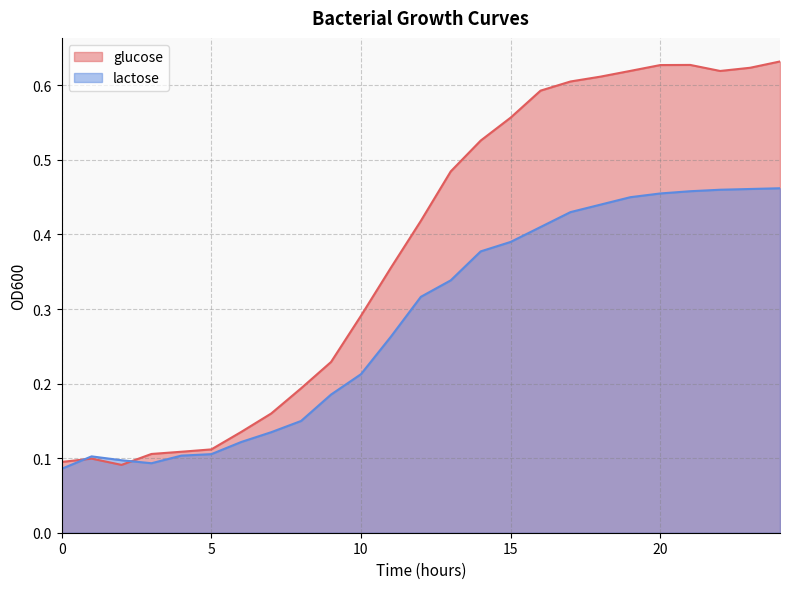

What is the sum of the glucose values at 12 and 7?

0.6